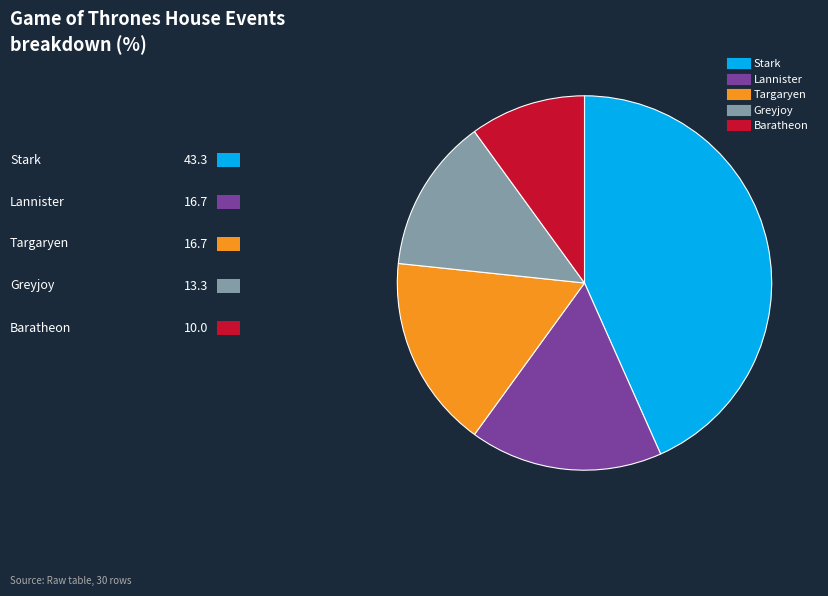

Does Baratheon represent more than half of the total?

No